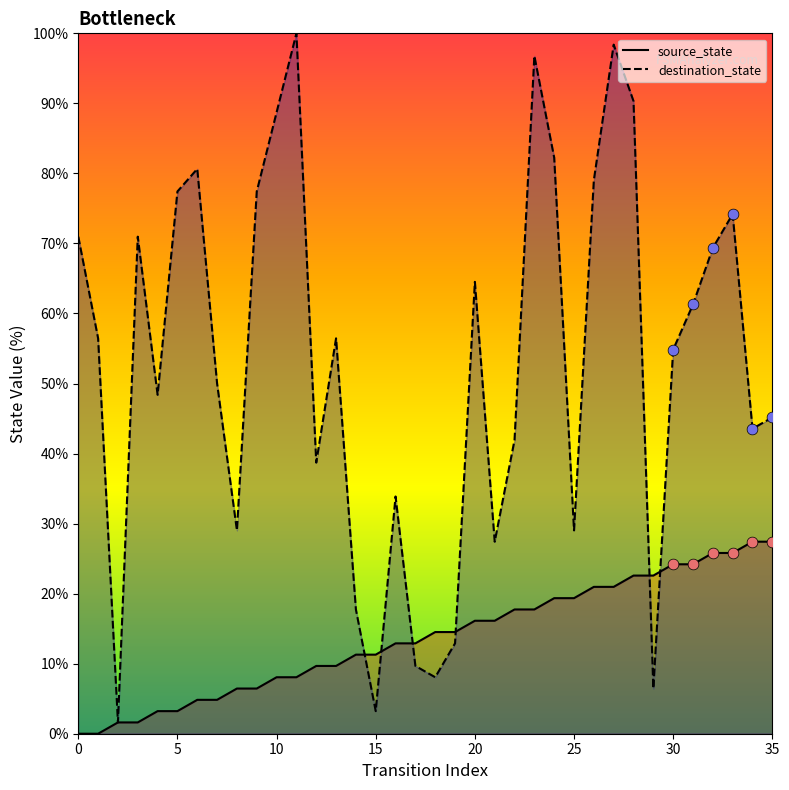

Which series reaches the maximum Y coordinate?

destination_state